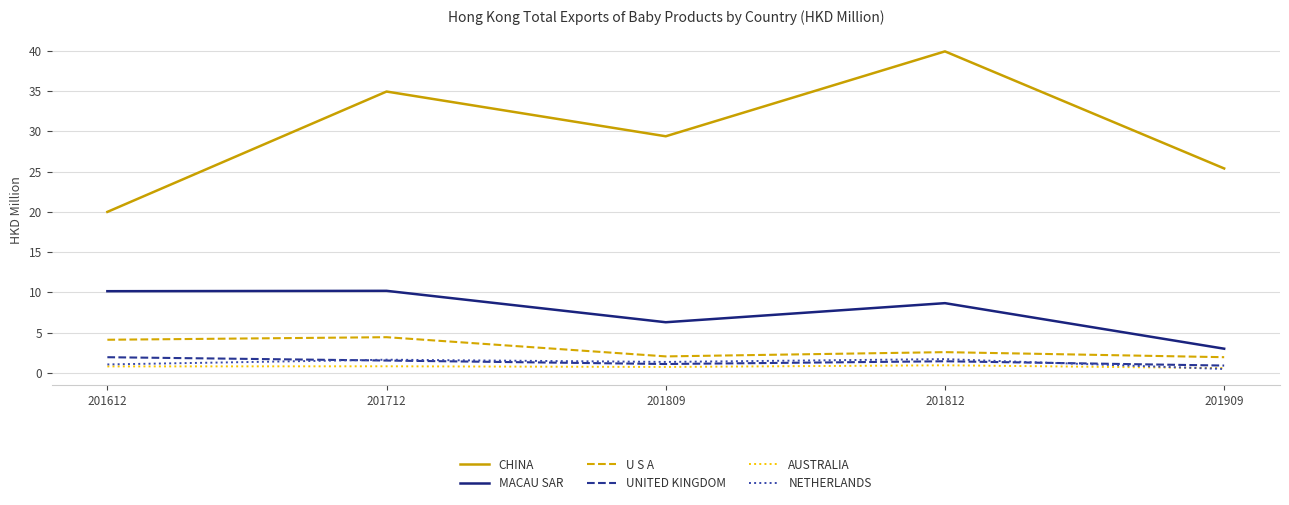

Between 201712 and 201909, which series saw the biggest shift?

CHINA